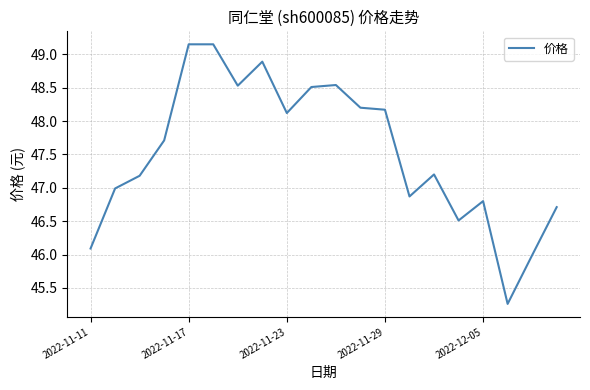

What is the difference between the maximum and minimum values?

3.9